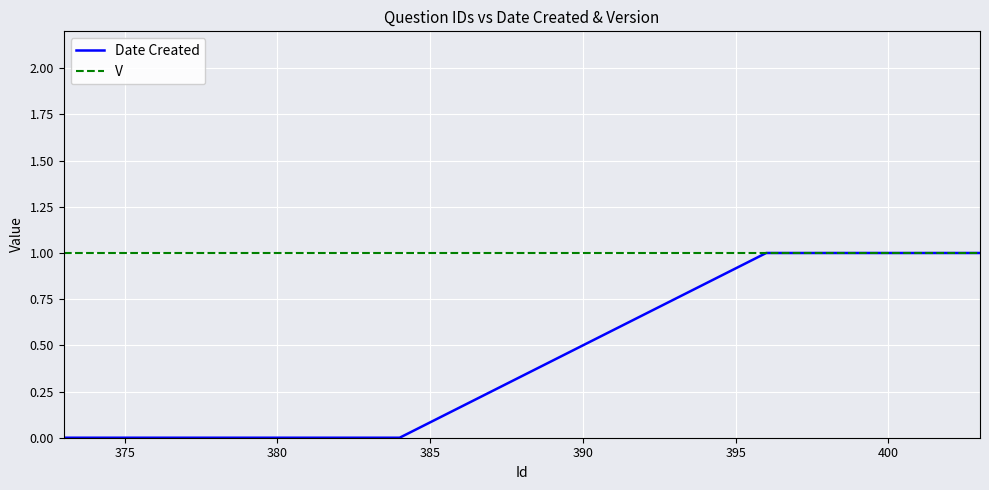

List the series in order of their overall mean, highest first.

V, Date Created